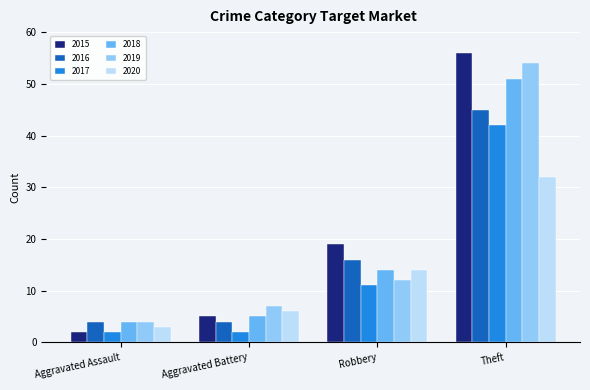

What is the sum of the 2020 values at Aggravated Assault and Theft?

35